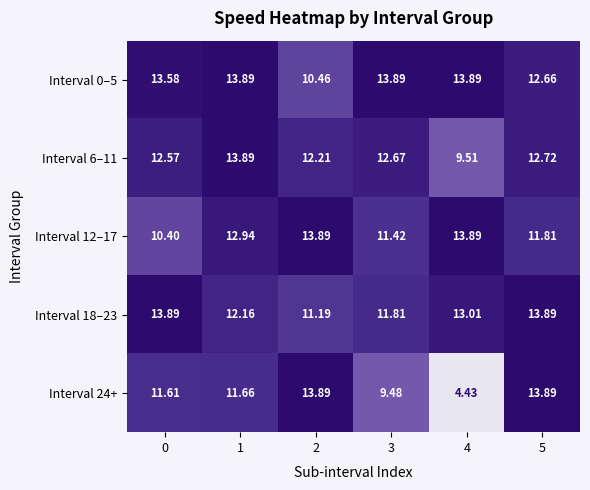

Reading right to left, transcribe all the data shown in this chart.

Interval 0–5: 5=12.7	4=13.9	3=13.9	2=10.5	1=13.9	0=13.6
Interval 6–11: 5=12.7	4=9.5	3=12.7	2=12.2	1=13.9	0=12.6
Interval 12–17: 5=11.8	4=13.9	3=11.4	2=13.9	1=12.9	0=10.4
Interval 18–23: 5=13.9	4=13.0	3=11.8	2=11.2	1=12.2	0=13.9
Interval 24+: 5=13.9	4=4.4	3=9.5	2=13.9	1=11.7	0=11.6